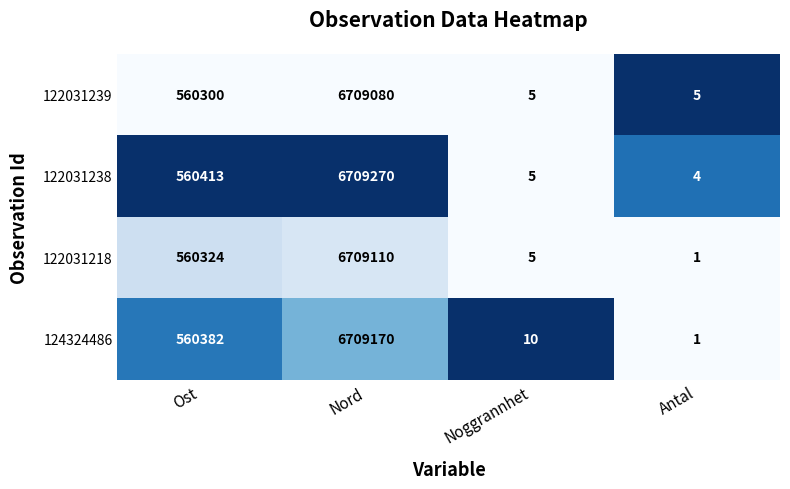

True or false: 122031238 has a value of 6709270 at Nord.

True